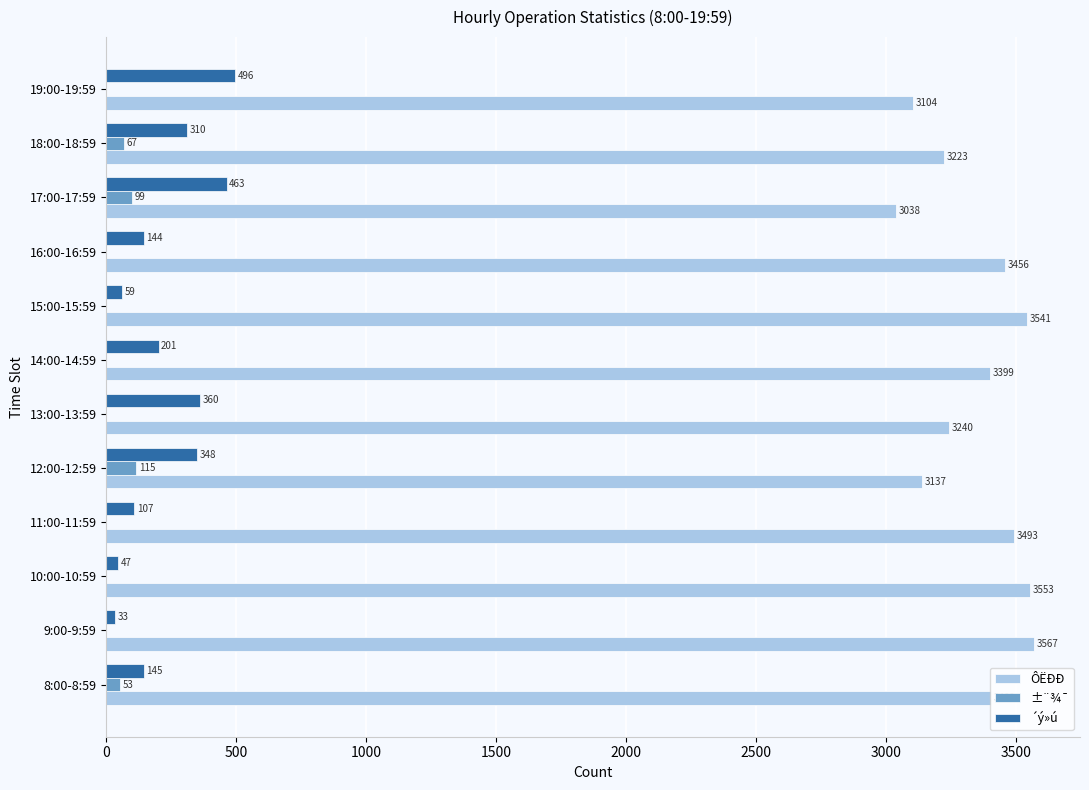

What is the greatest value displayed?

3567